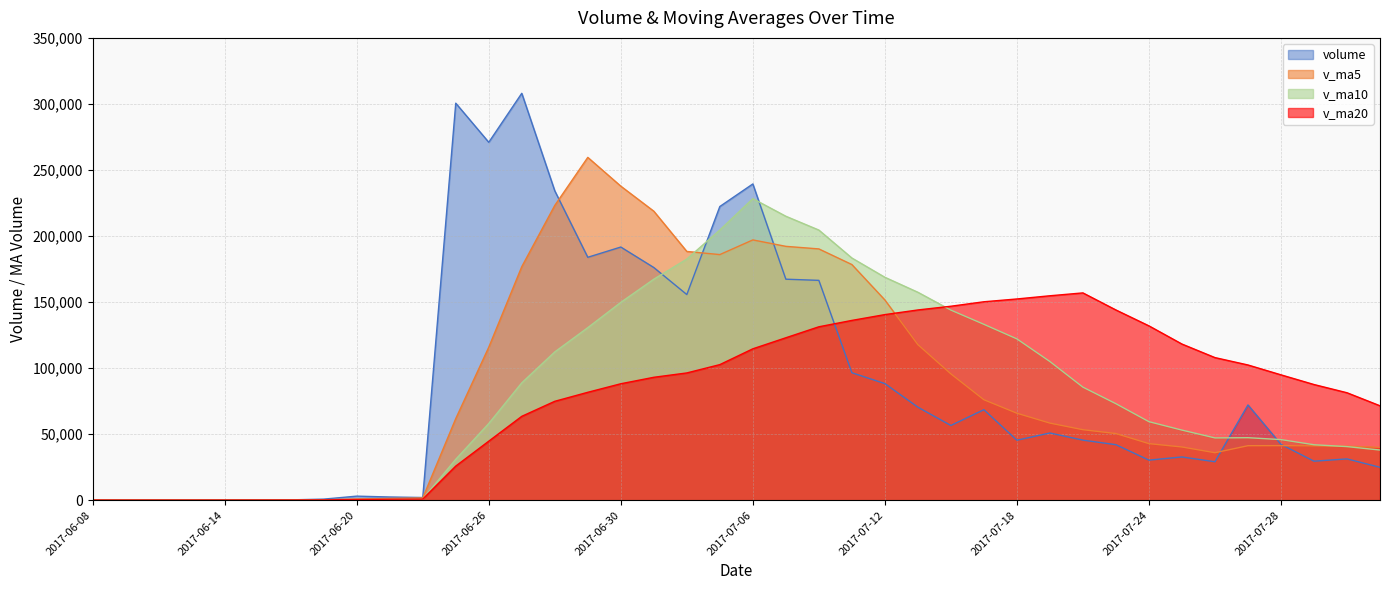

Which series has the largest total across all categories?

volume